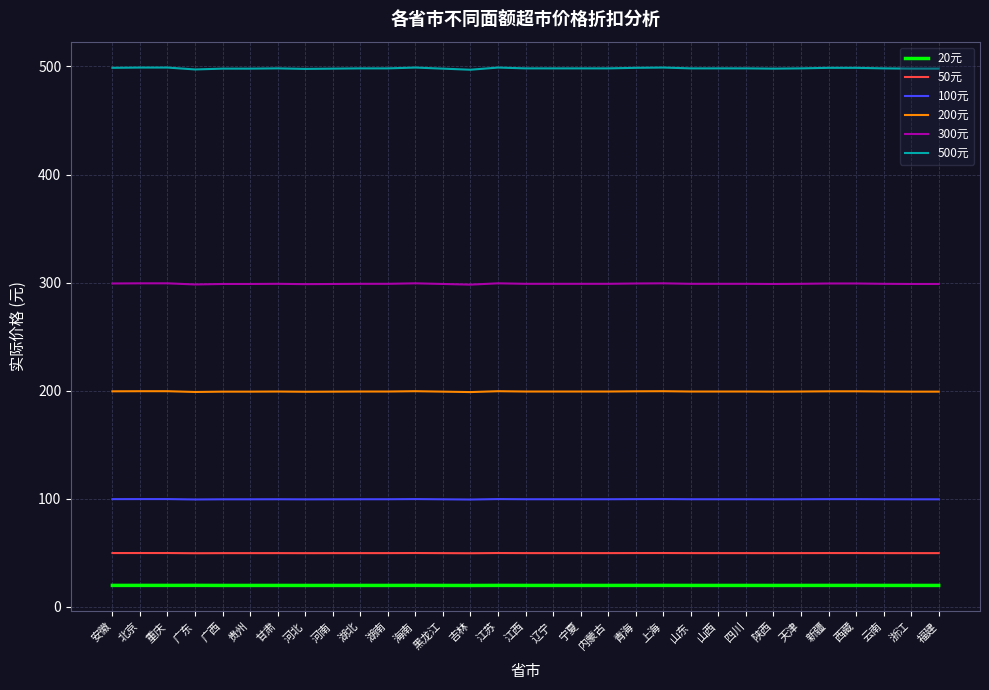

Count the number of categories in the chart.

31